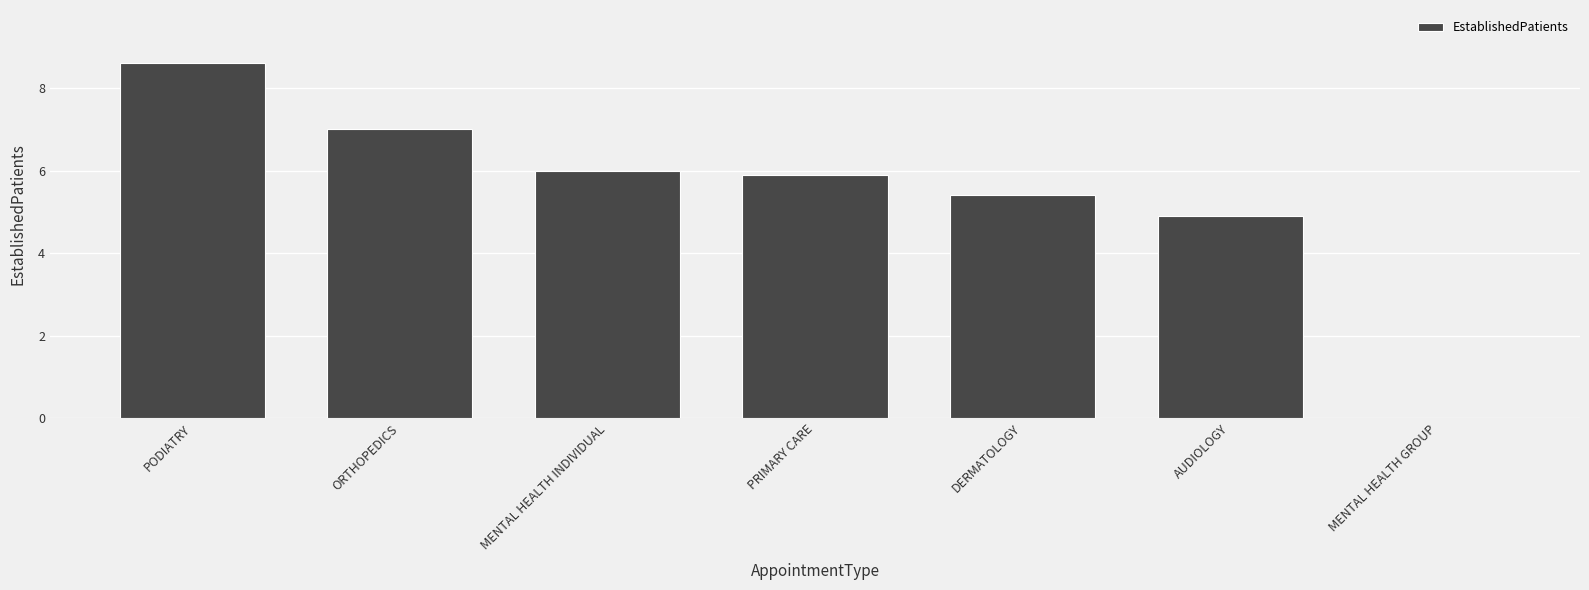

Count the number of categories in the chart.

7